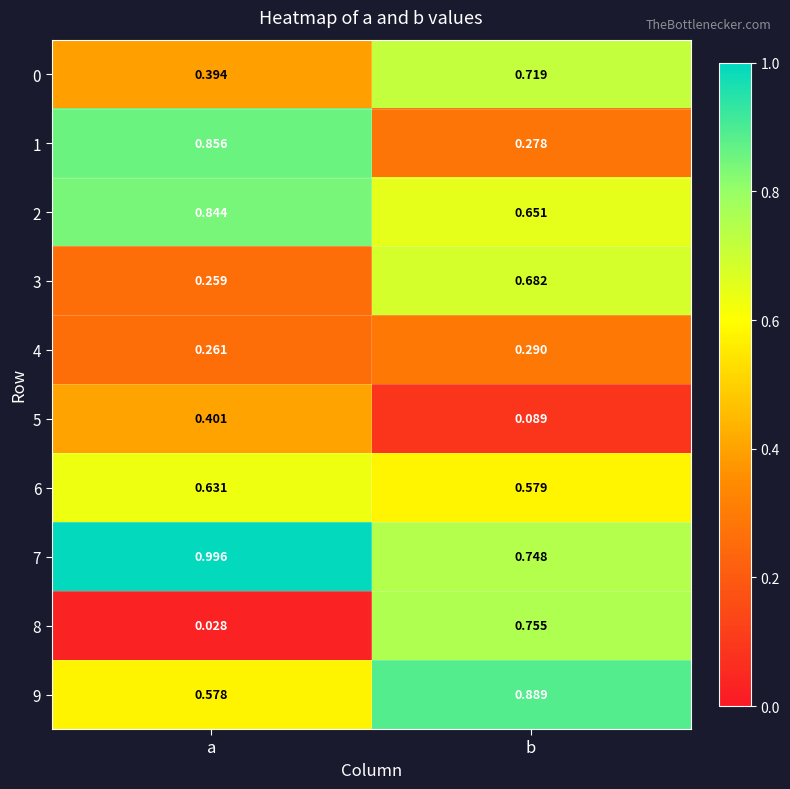

Where is 3 nearest to the value 0?

a